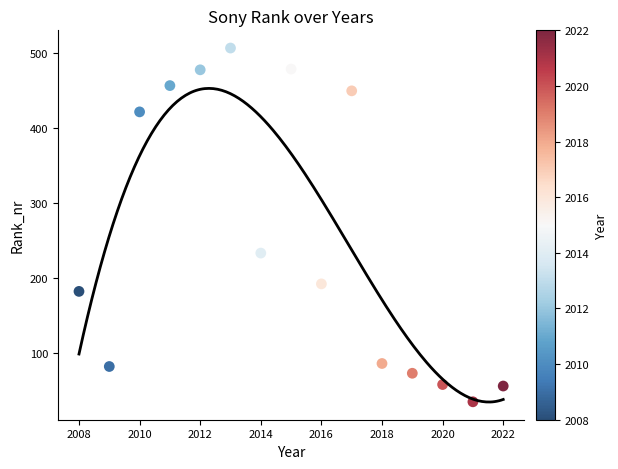

What is the range of X values (max minus min)?

14